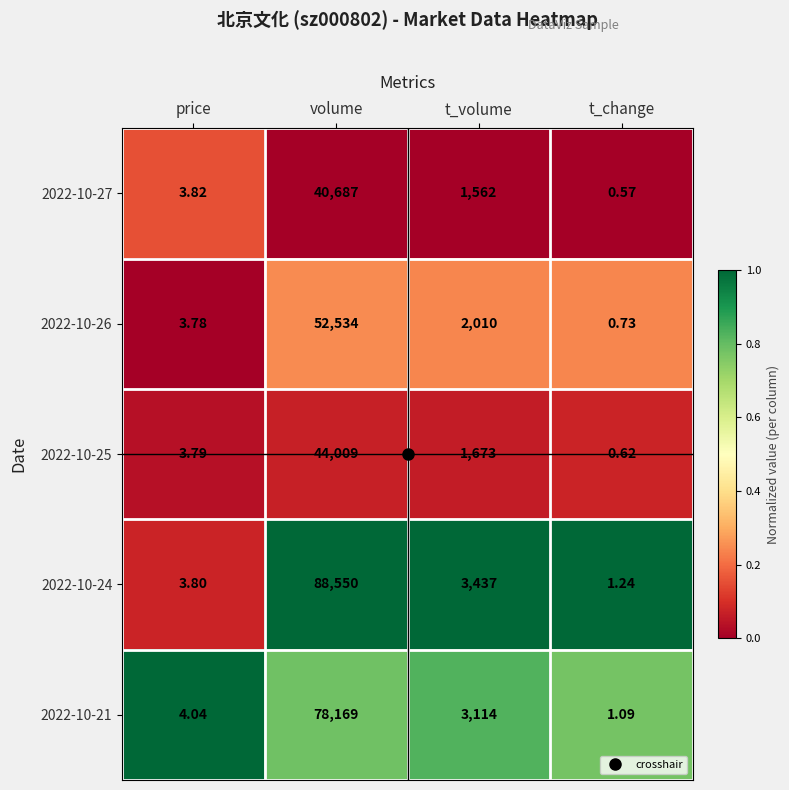

At which label does 2022-10-26 first exceed 2010?

volume